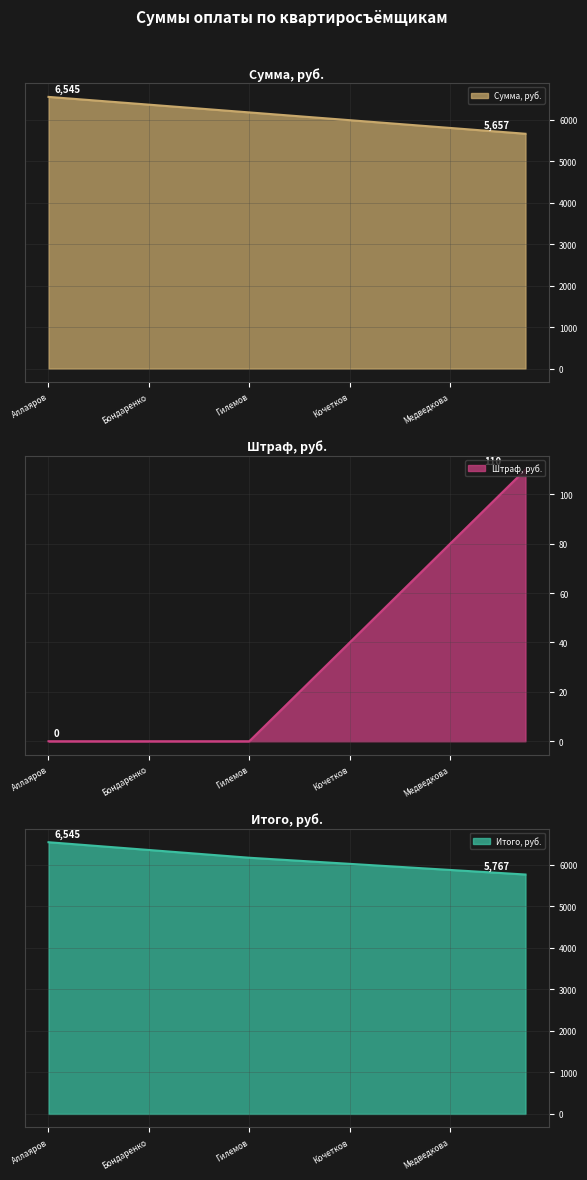

How many data points in Итого, руб. are less than 6134?

10